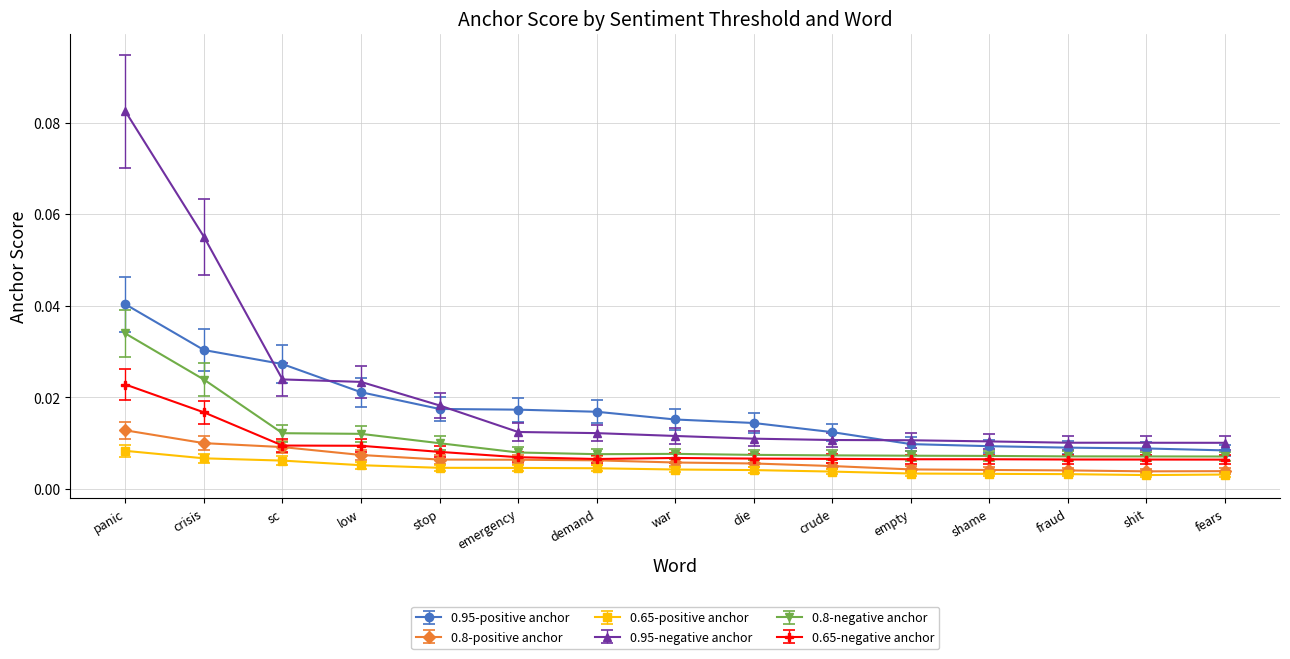

Is the value of 0.65-positive anchor at fraud greater than the value of 0.65-negative anchor at war?

No